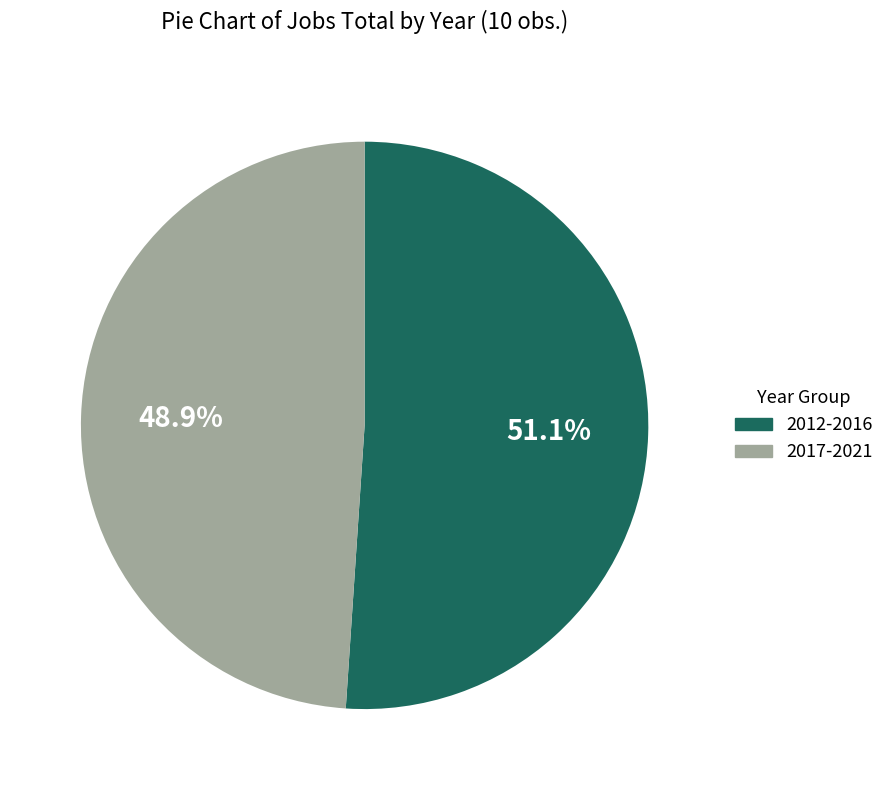

Do 2017-2021 and 2012-2016 together represent more than half of the pie?

Yes